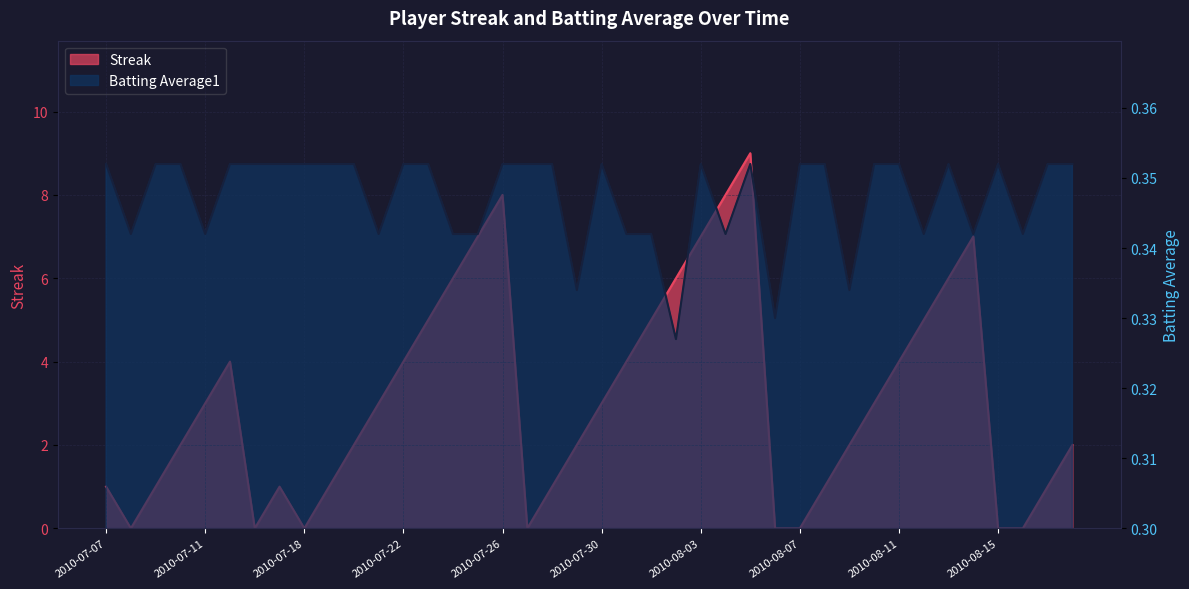

How many lines are shown in the chart?

2